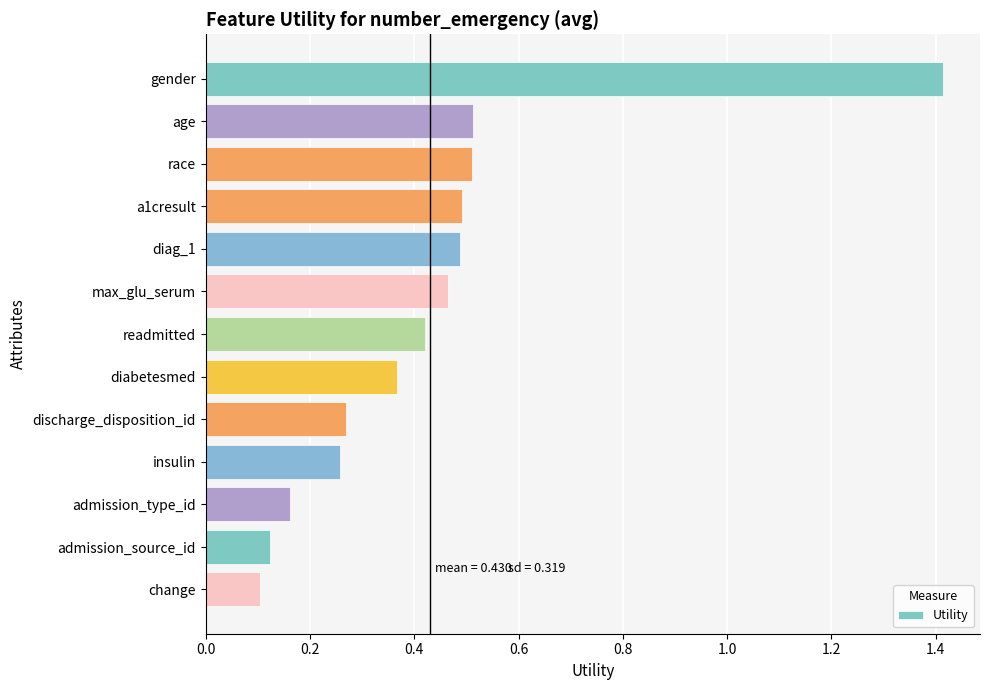

Which category has the highest value across all series?

gender